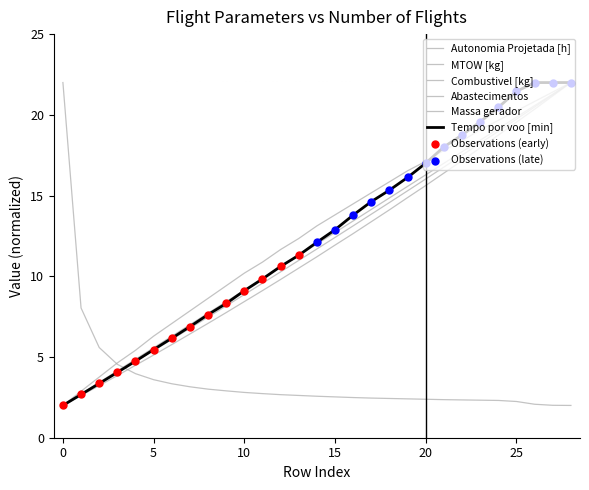

Does the chart have visible grid lines?

No